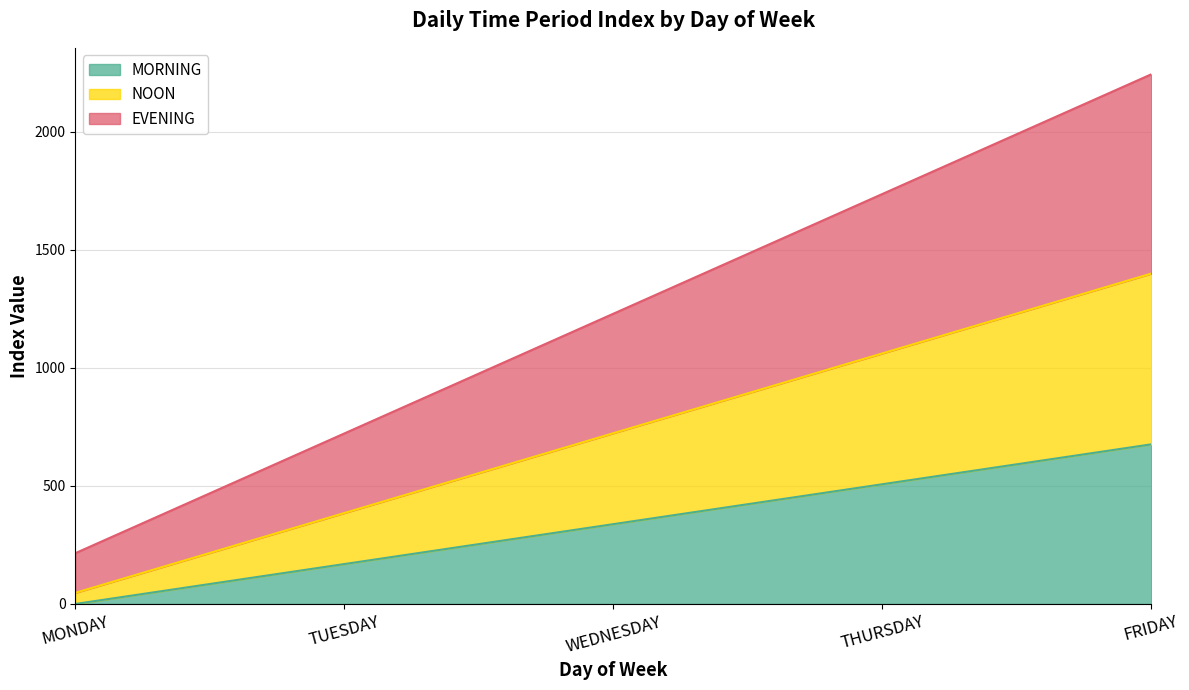

True or false: NOON and MORNING cross at least once.

False